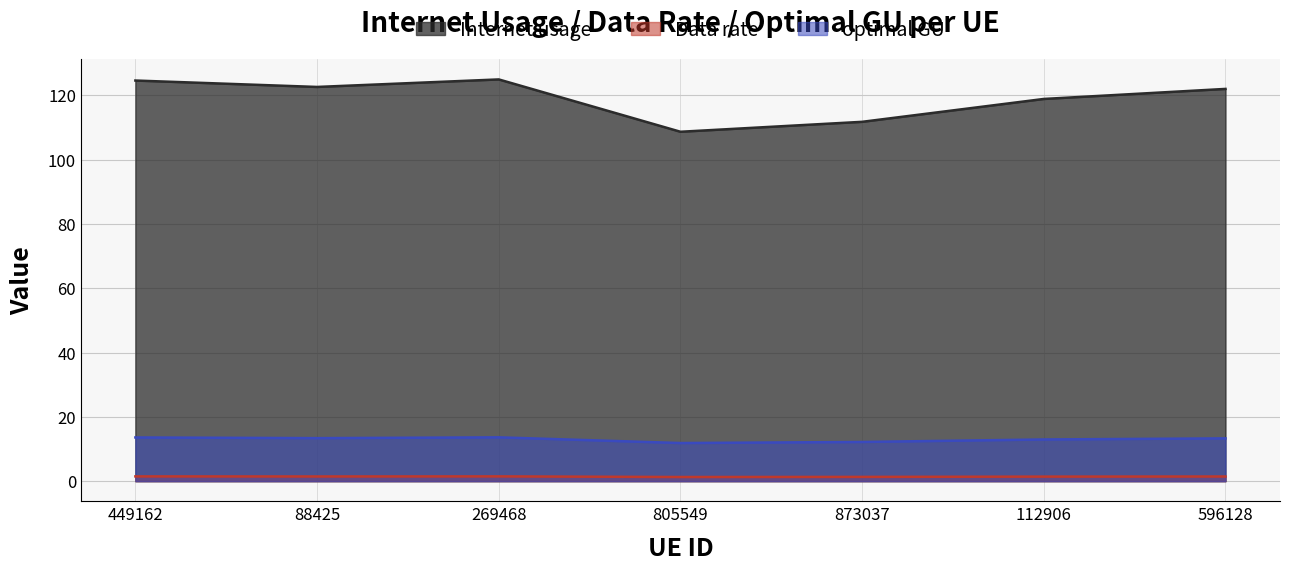

At which category is the sum across all series the highest?

269468